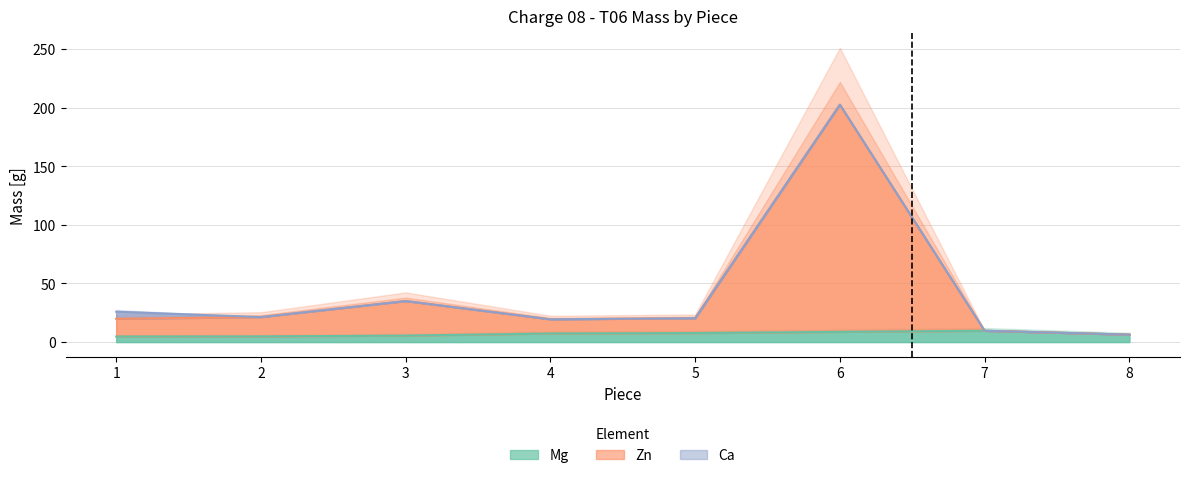

True or false: Mg has more than 0 points higher than both neighbors.

True